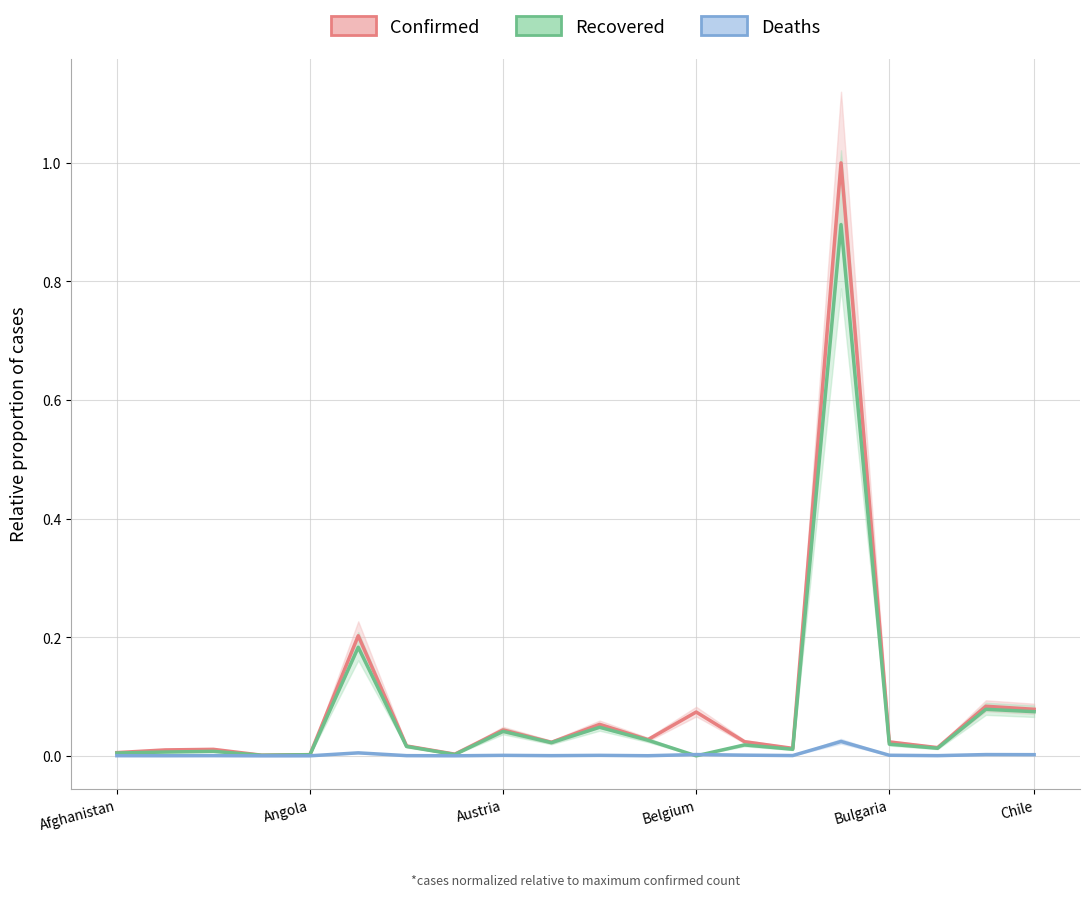

The value of Confirmed at Chile is 0.3. True or false?

False